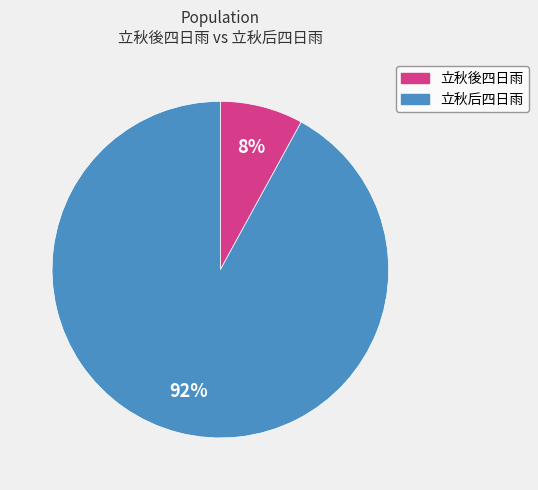

Is the sum of 立秋后四日雨 and 立秋後四日雨 greater than half?

Yes